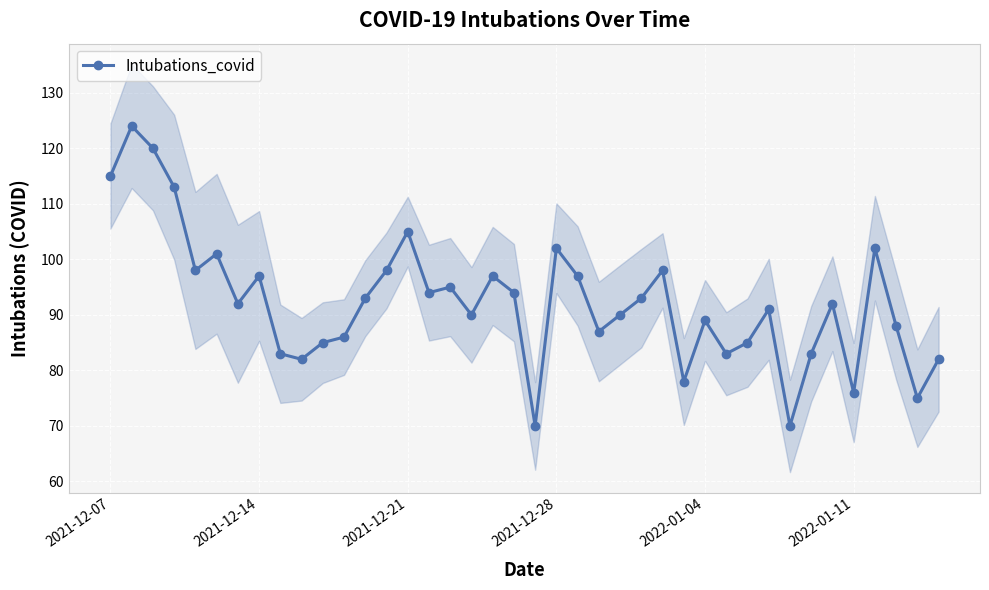

How many interior local valleys (lower than both neighbors) does the data have?

12